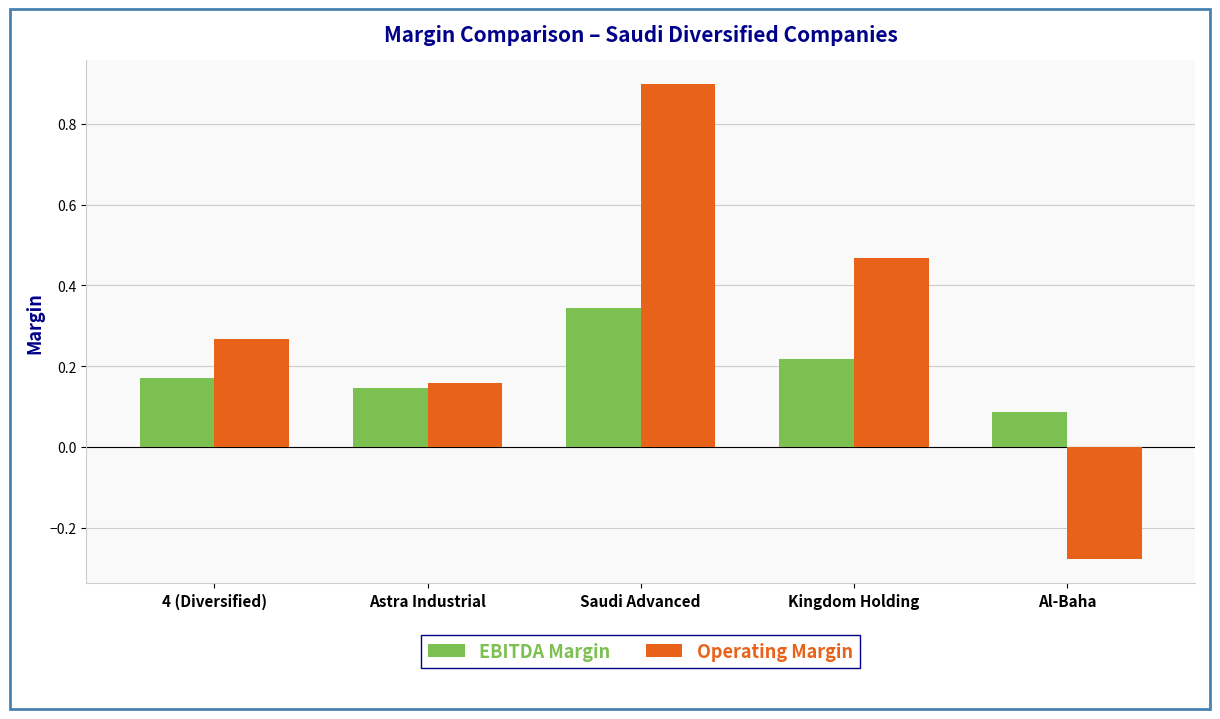

Which series has the largest total across all categories?

Operating Margin